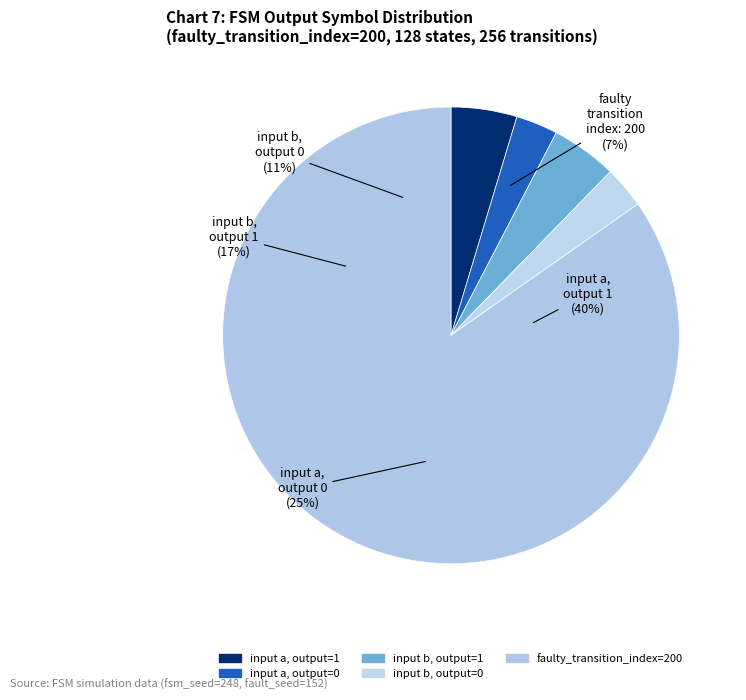

Is there any slice that represents more than half of the pie?

No